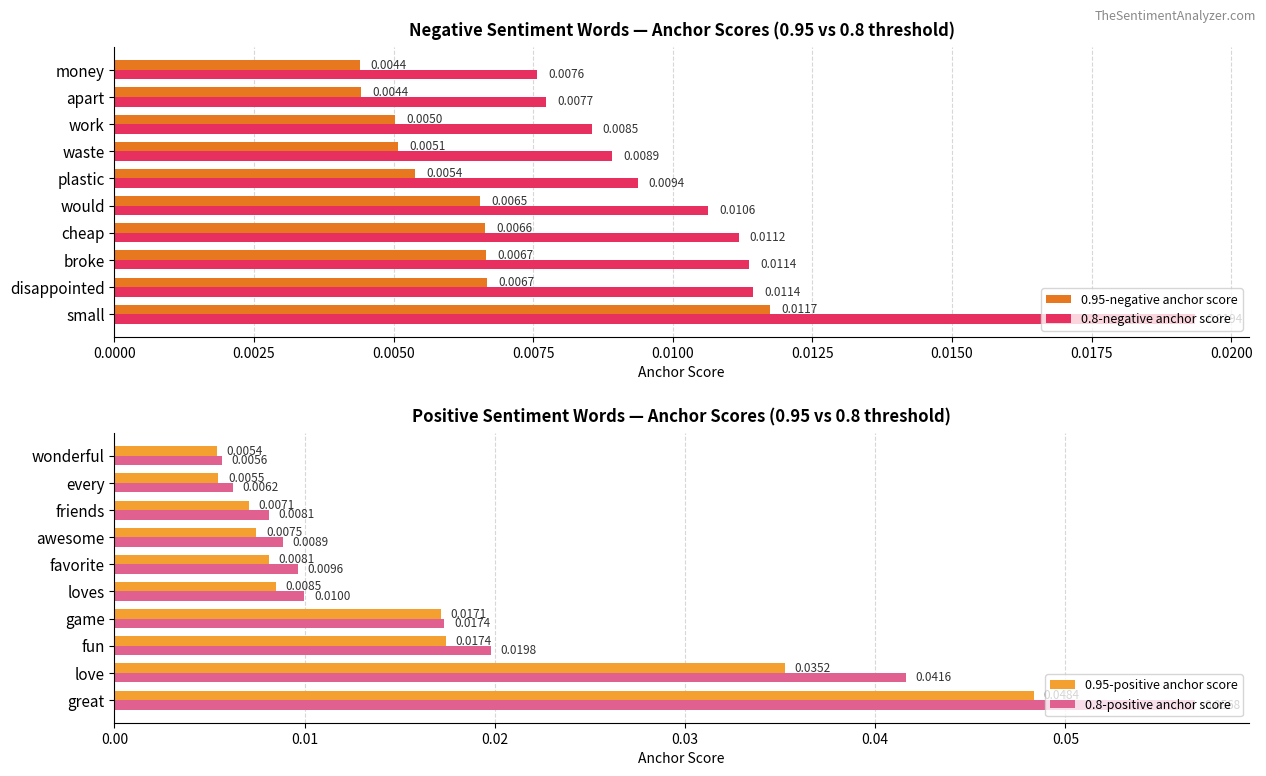

What is the highest value of the 0.8-positive anchor score series?

0.1